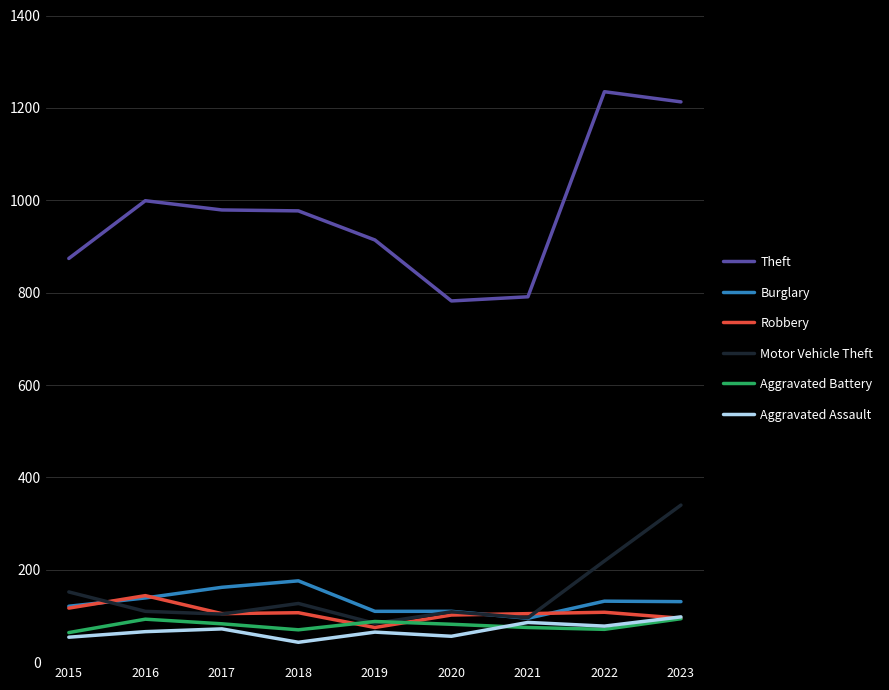

What is the highest value of the Motor Vehicle Theft series?

340